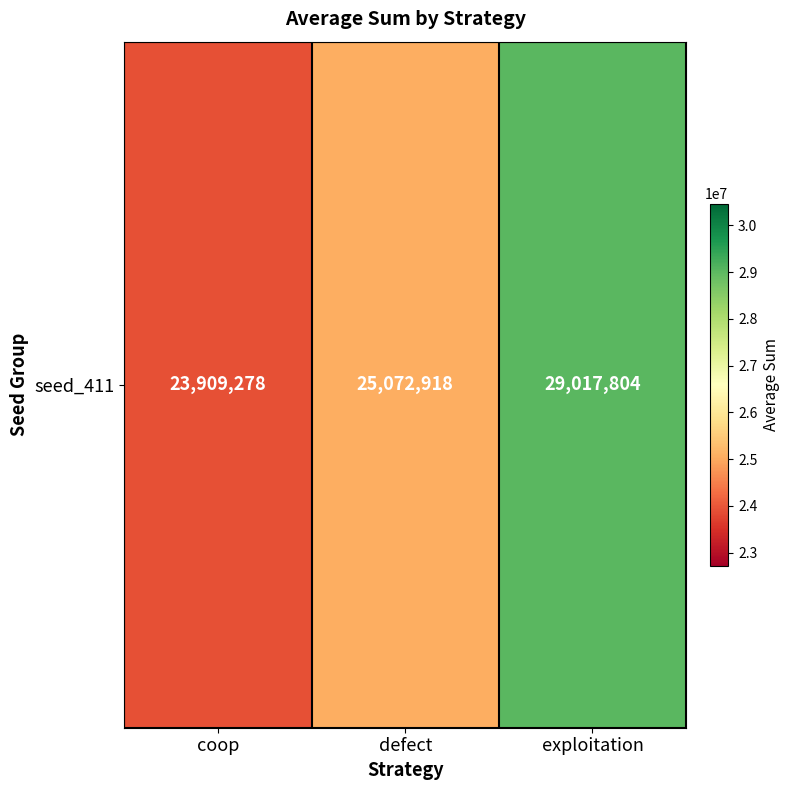

What is the change in value from coop to defect?

+1163640